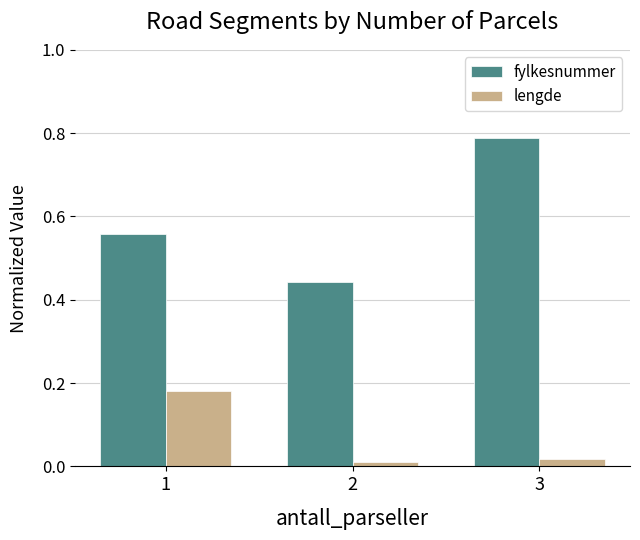

Which series has the widest spread of values?

fylkesnummer